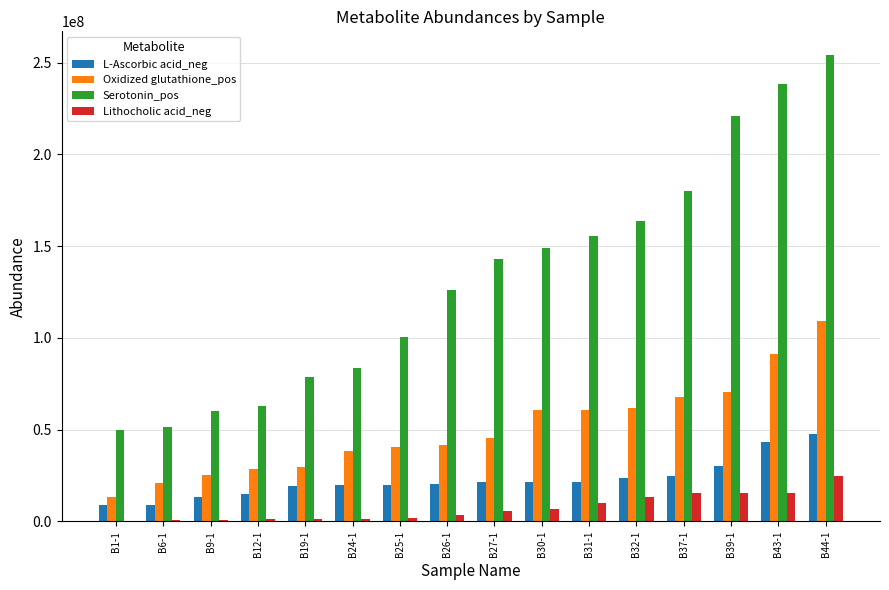

Is the value of Serotonin_pos at B27-1 greater than the value of L-Ascorbic acid_neg at B43-1?

Yes